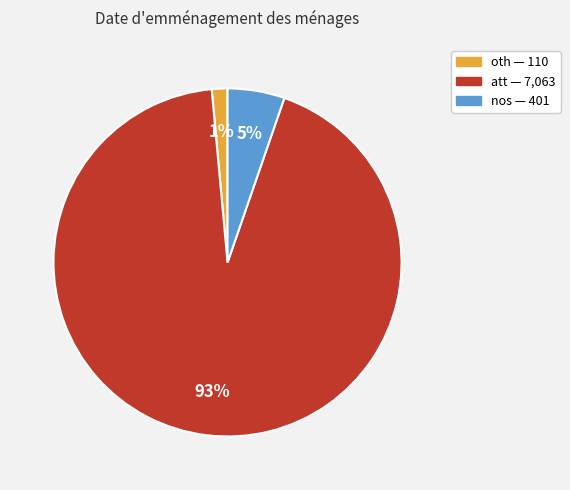

Count the number of slices in the pie.

3